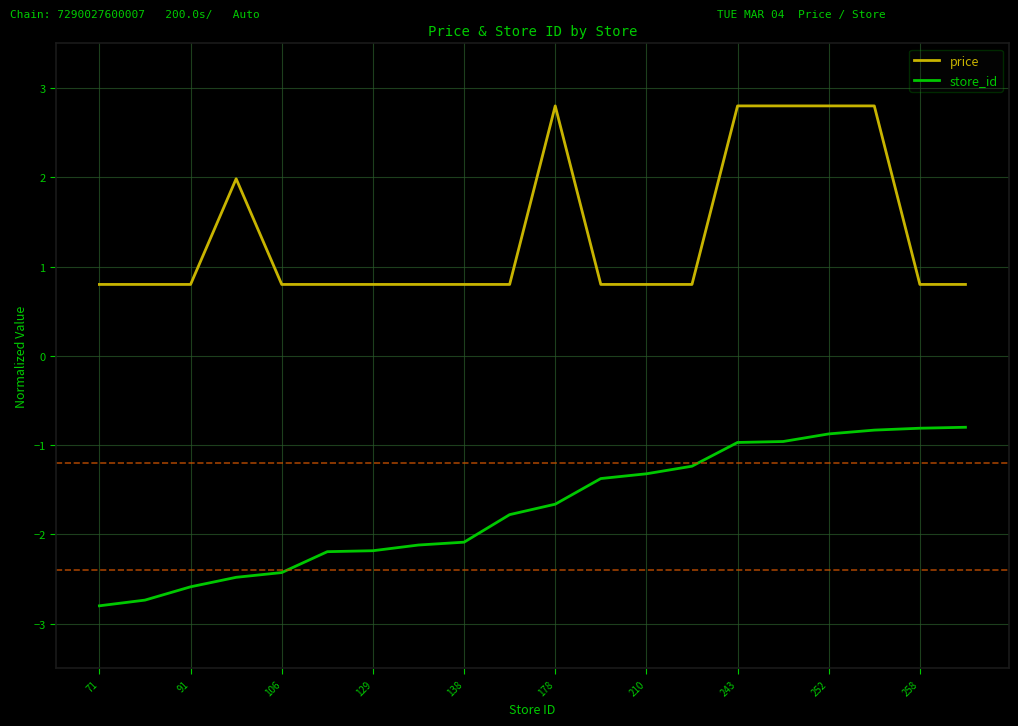

What are all the series names shown in the legend?

price, store_id